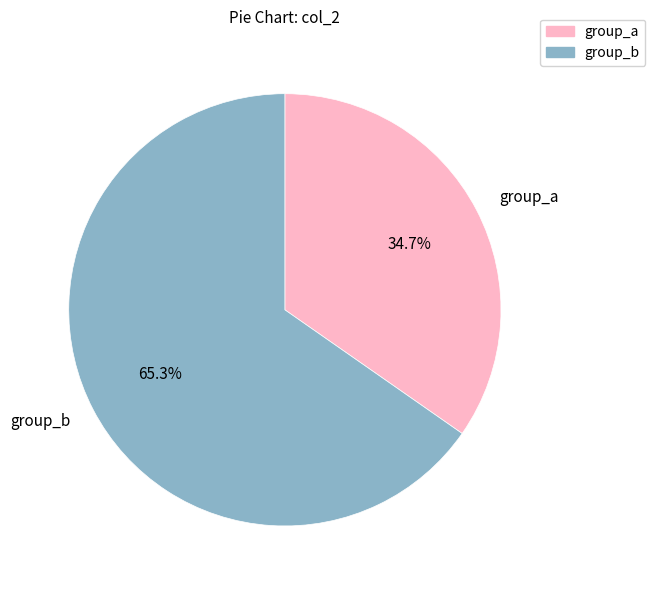

Combined, what portion of the pie is group_b and group_a?

100.0%